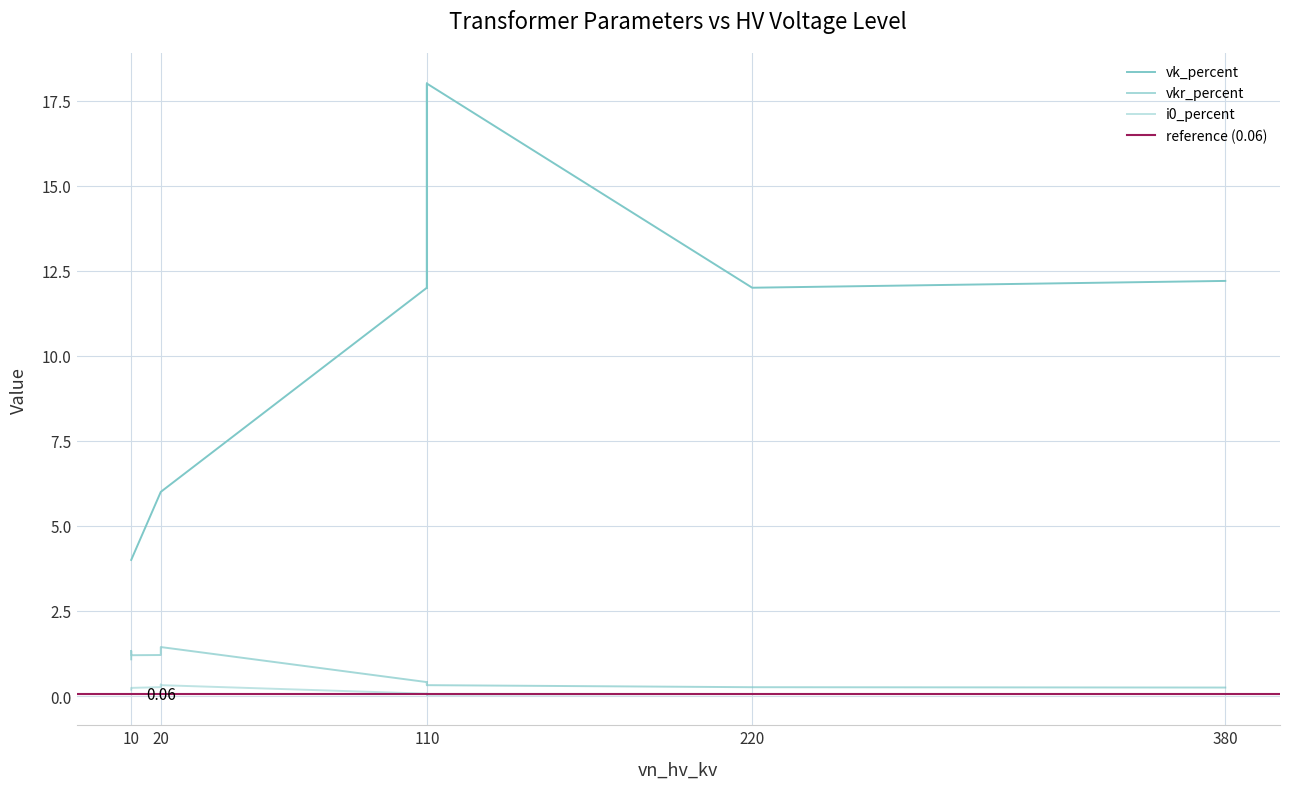

What is the greatest value displayed?

18.0